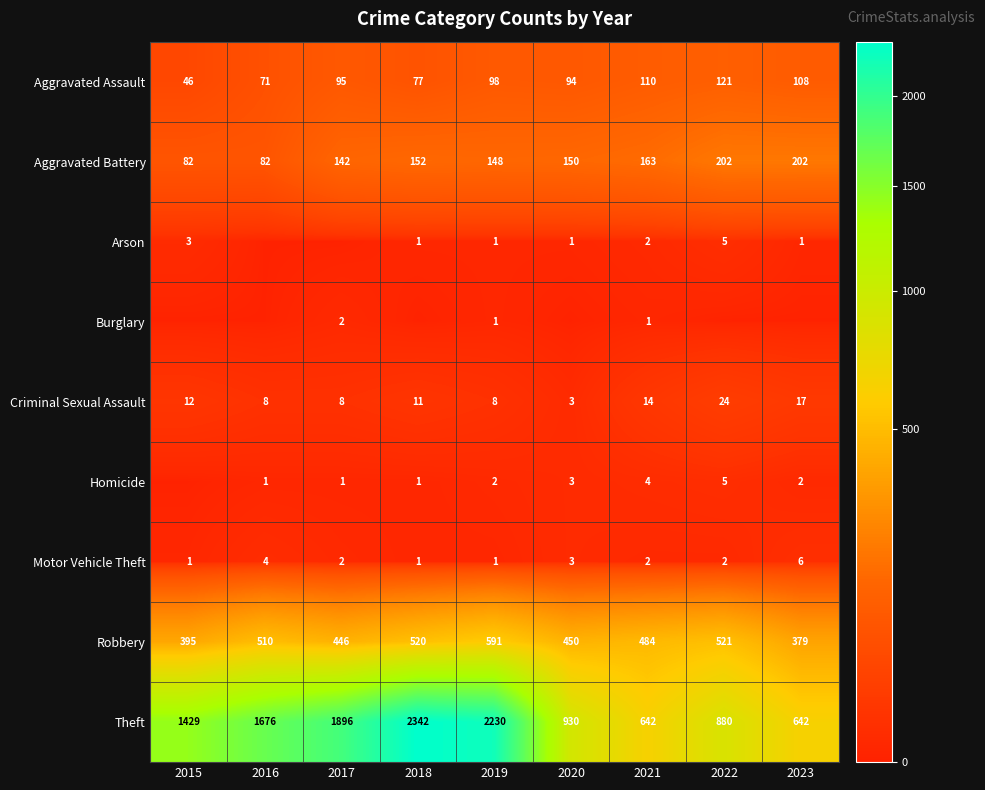

What is the total value across all series at 2021?

1422